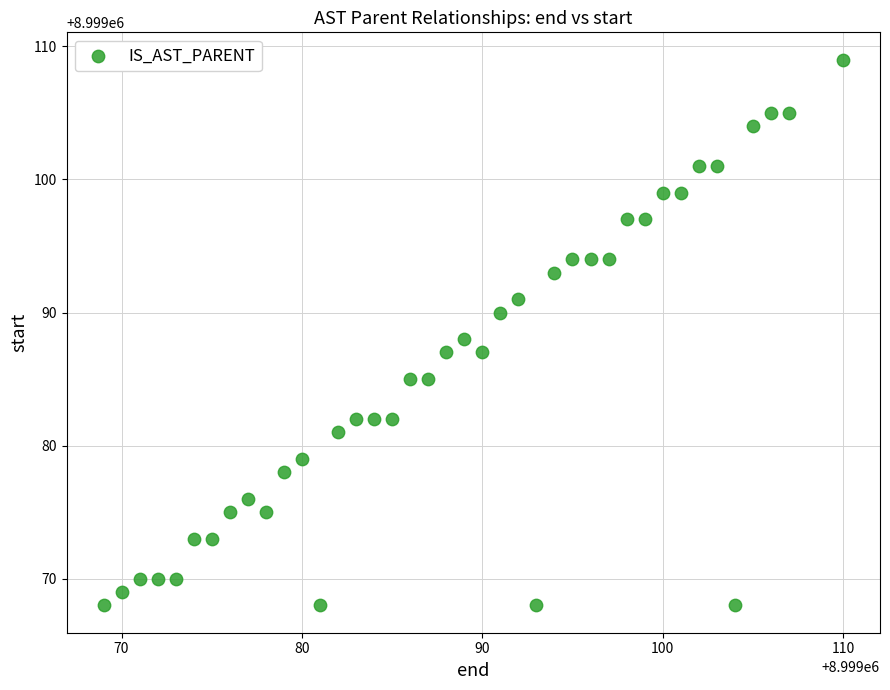

What is the range of Y values (max minus min)?

41